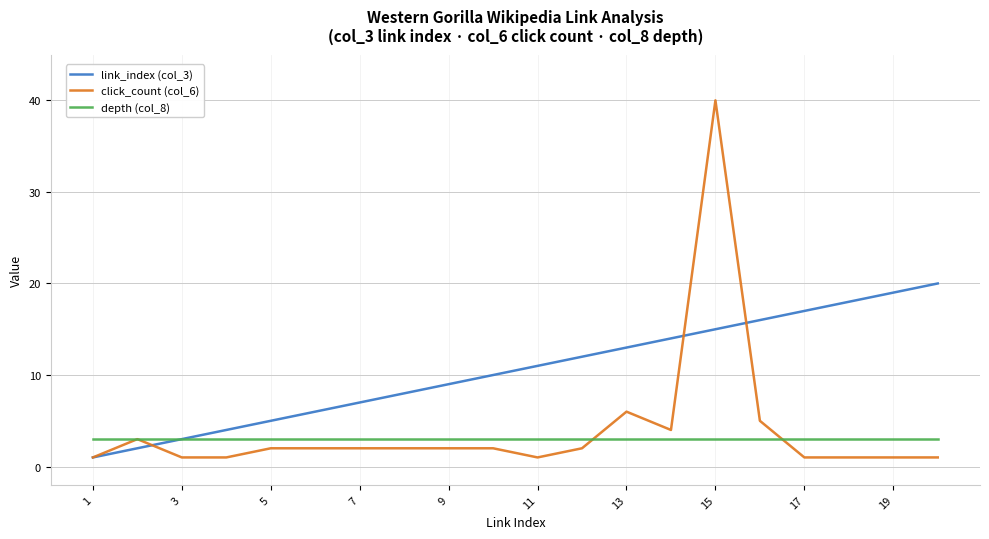

True or false: depth (col_8) and click_count (col_6) intersect in this chart.

True